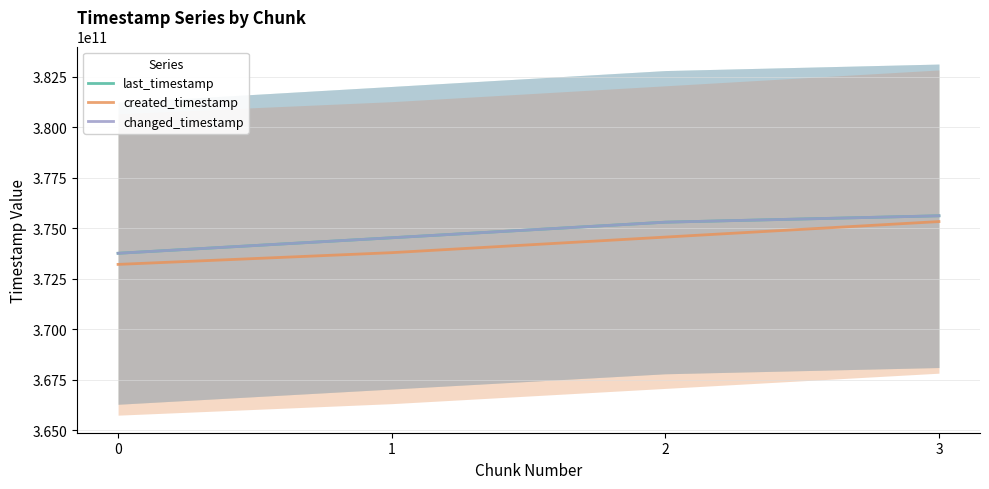

Where is last_timestamp nearest to the value 374680754860?

1